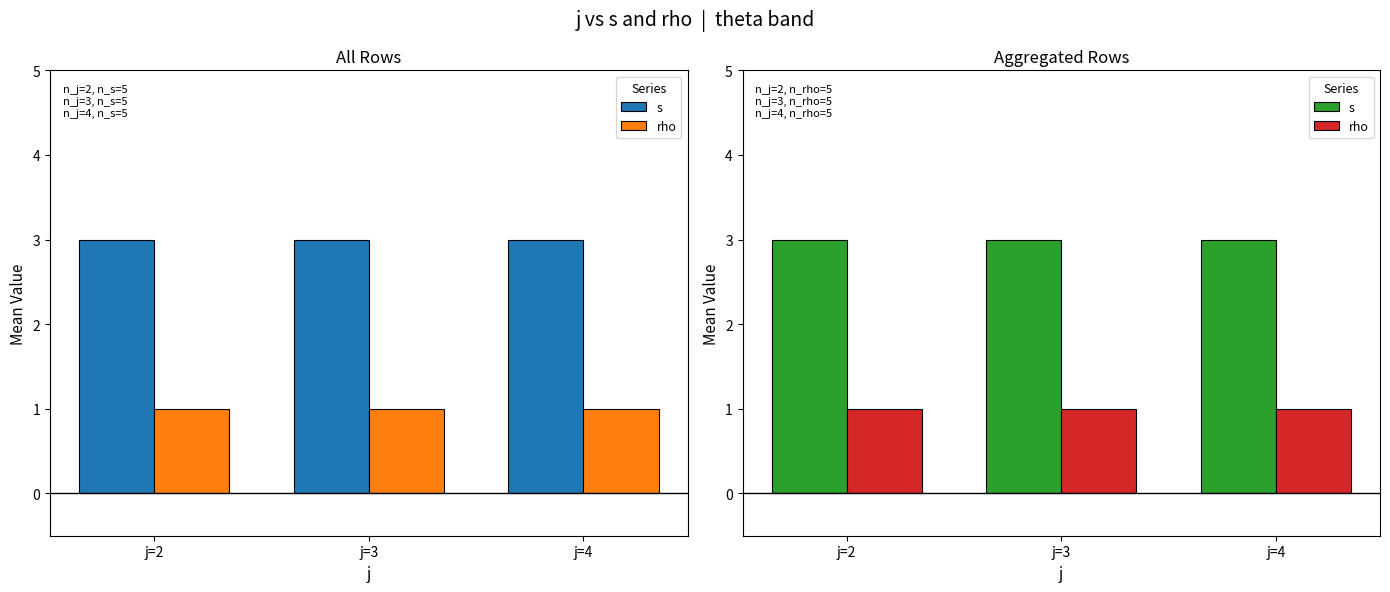

What is the sum of all rho values?

3